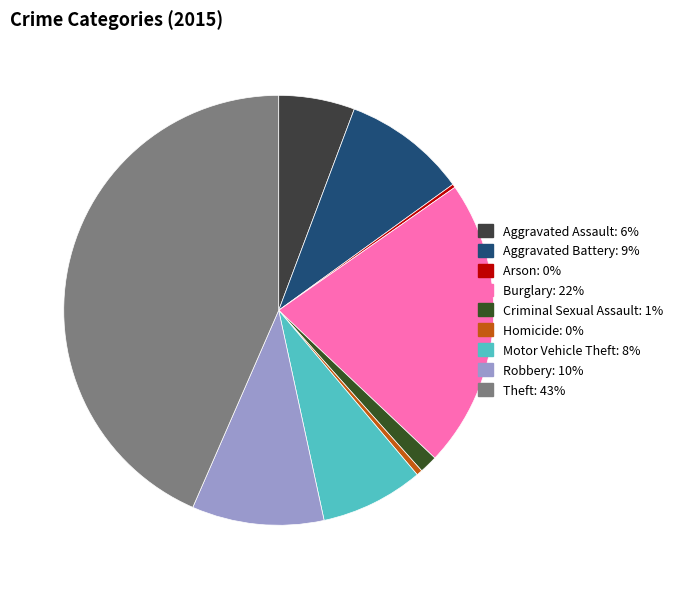

What is the smallest slice in the pie chart?

Arson